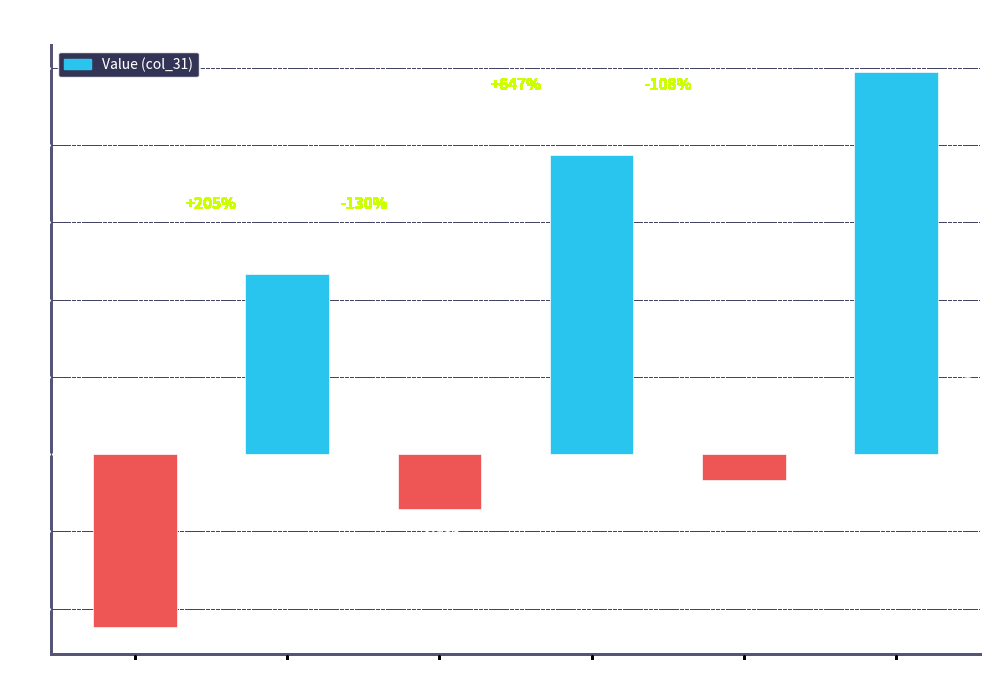

List the labels in order of value, smallest first.

Row 0, Row 2, Row 4, Row 1, Row 3, Row 5